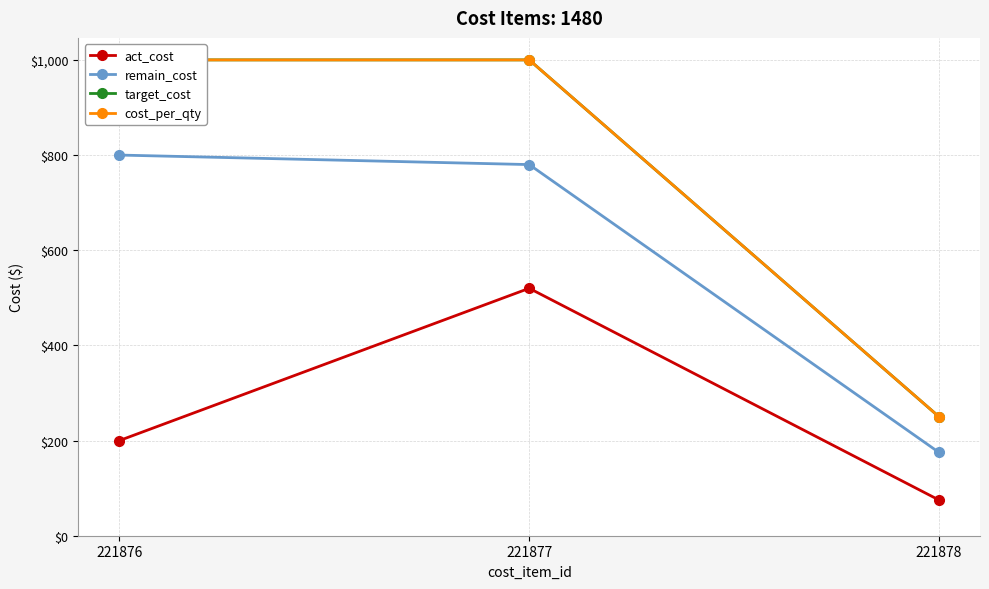

What is the sum of all act_cost values?

795